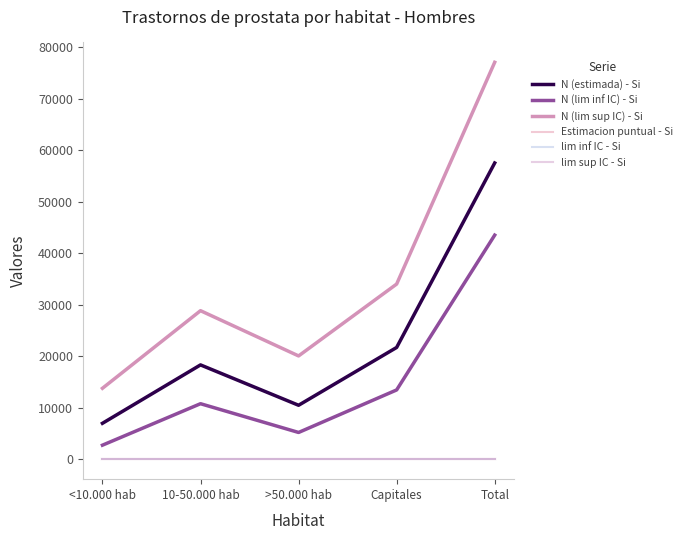

True or false: N (lim sup IC) - Si and N (lim inf IC) - Si cross at least once.

False